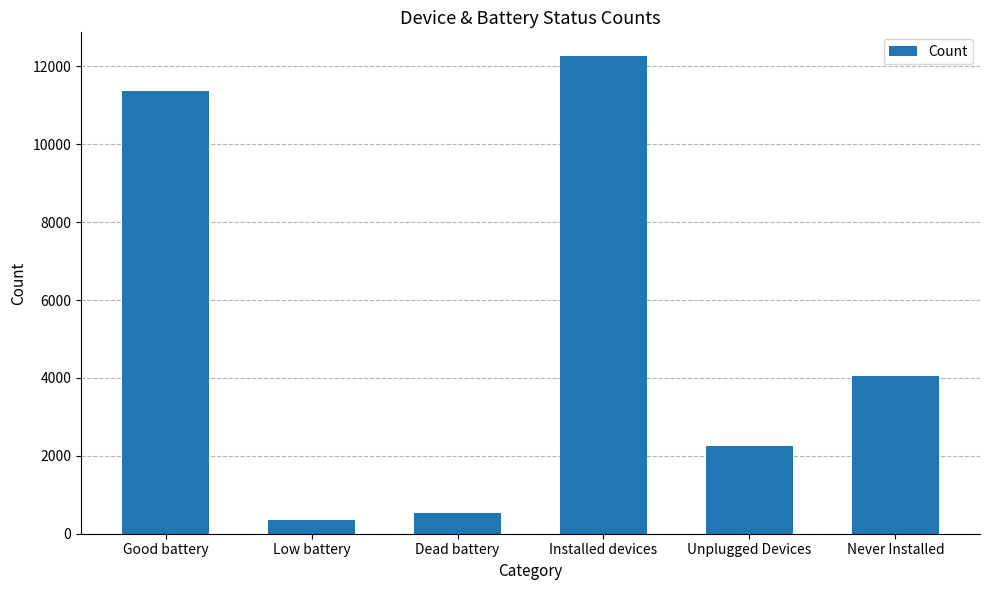

What is the maximum value shown in the chart?

12262